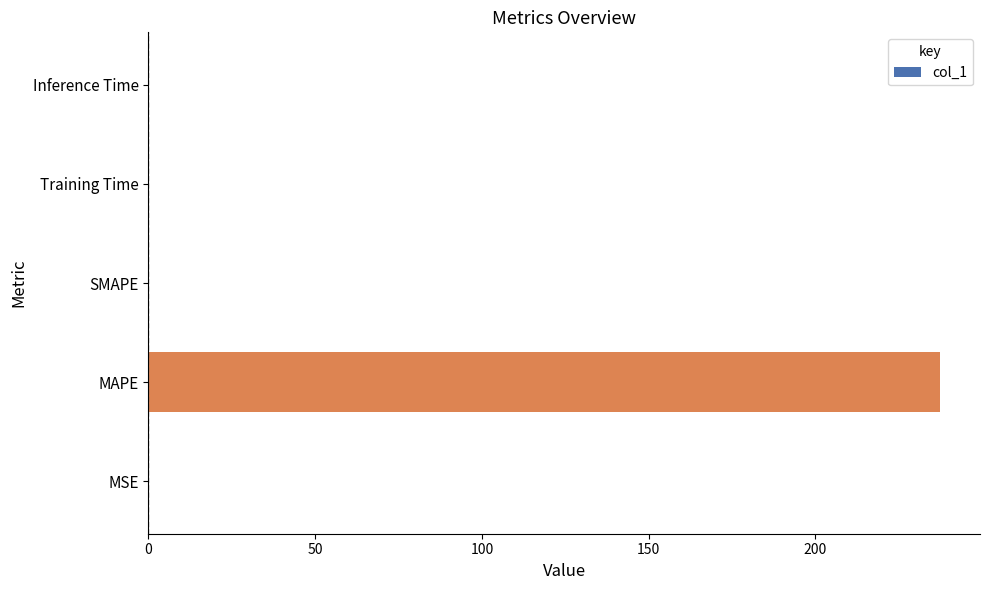

At which category does the chart reach its peak across all series?

MAPE